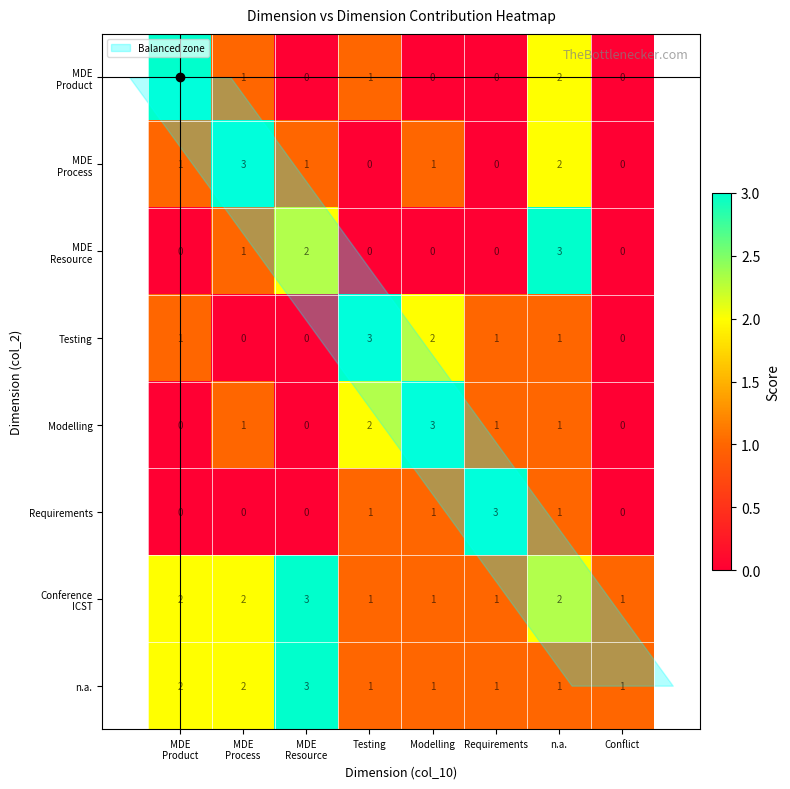

True or false: Testing has a value of 1 at n.a..

True